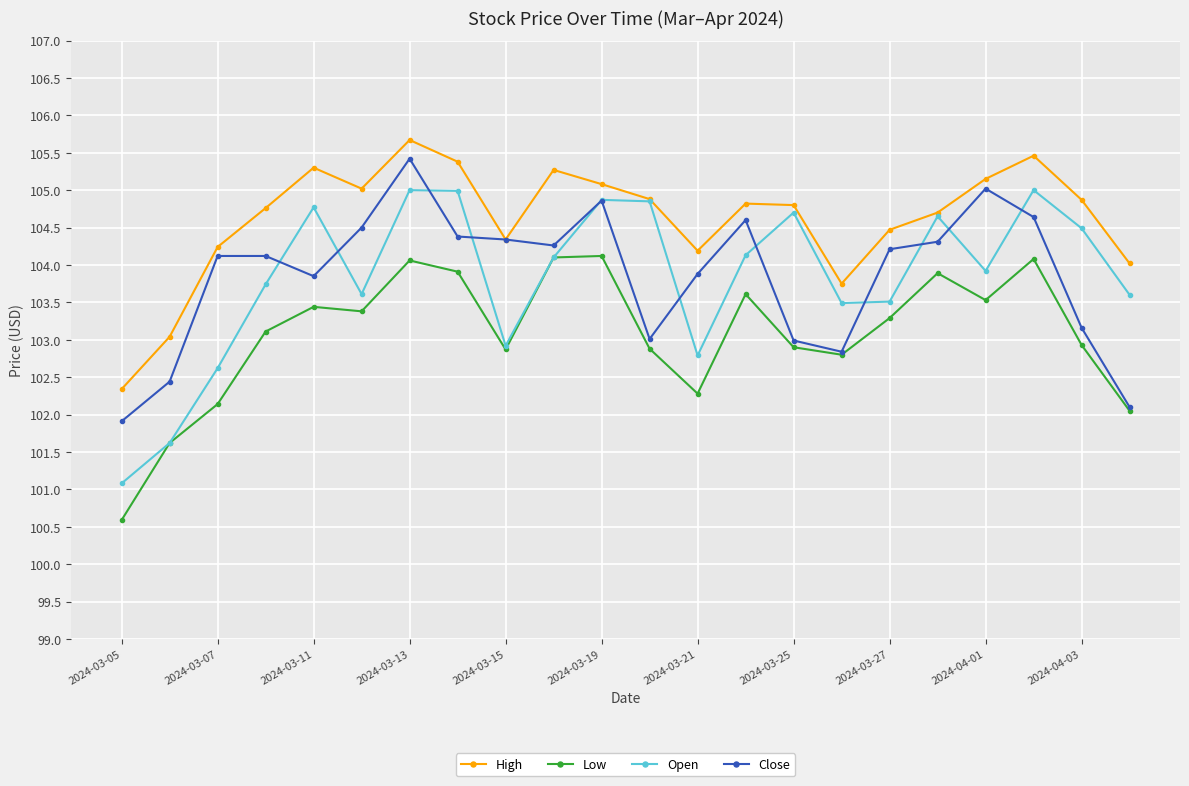

Which series has the widest spread of values?

Open